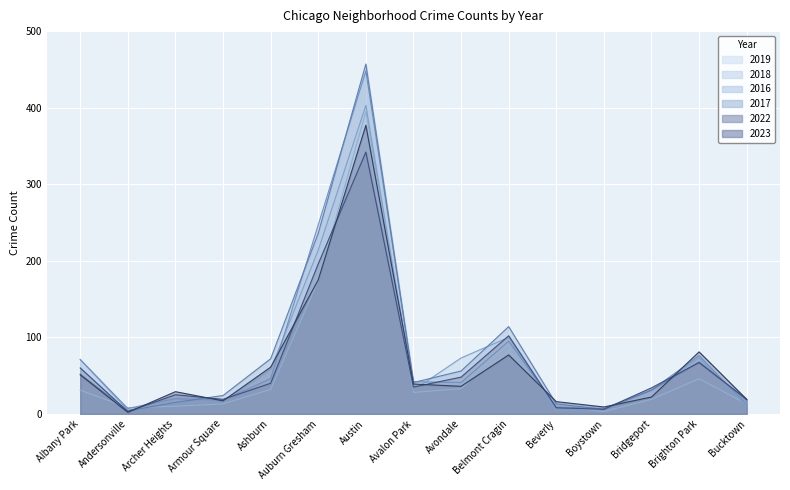

Does the chart display data point markers on the line(s)?

No